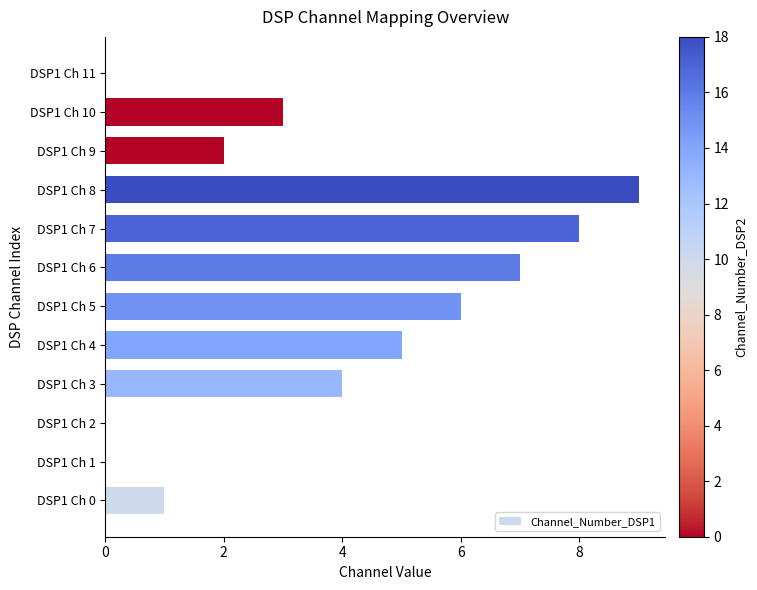

What is the sum of all values?

45